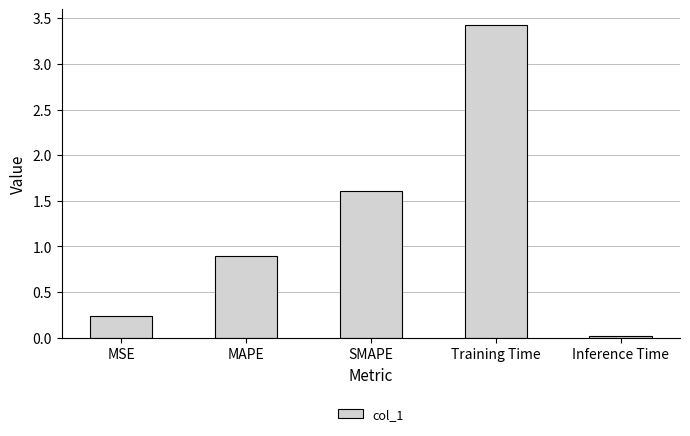

At which label is the value closest to 1?

MAPE